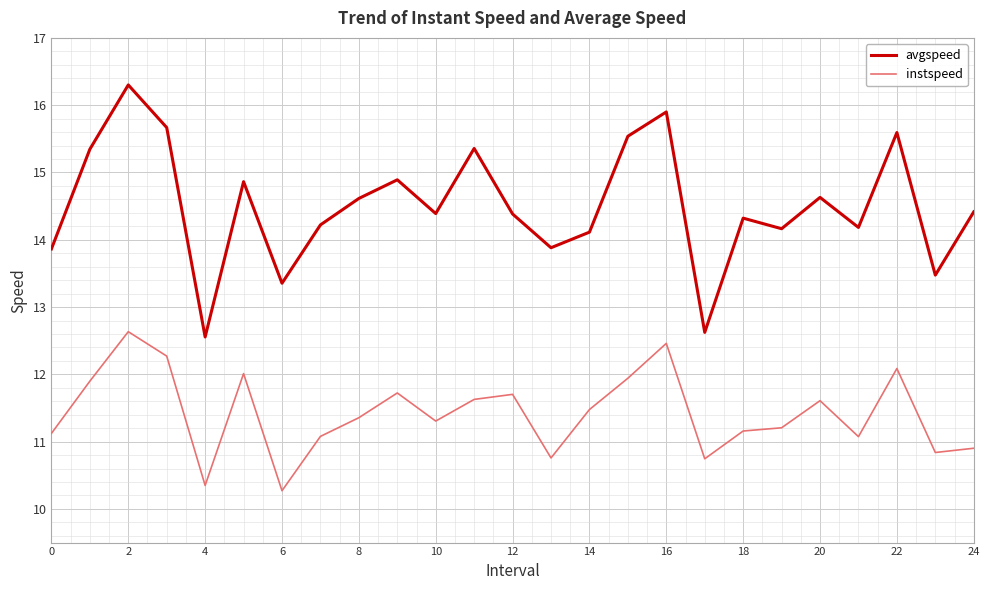

At how many categories does at least one series exceed 14?

19